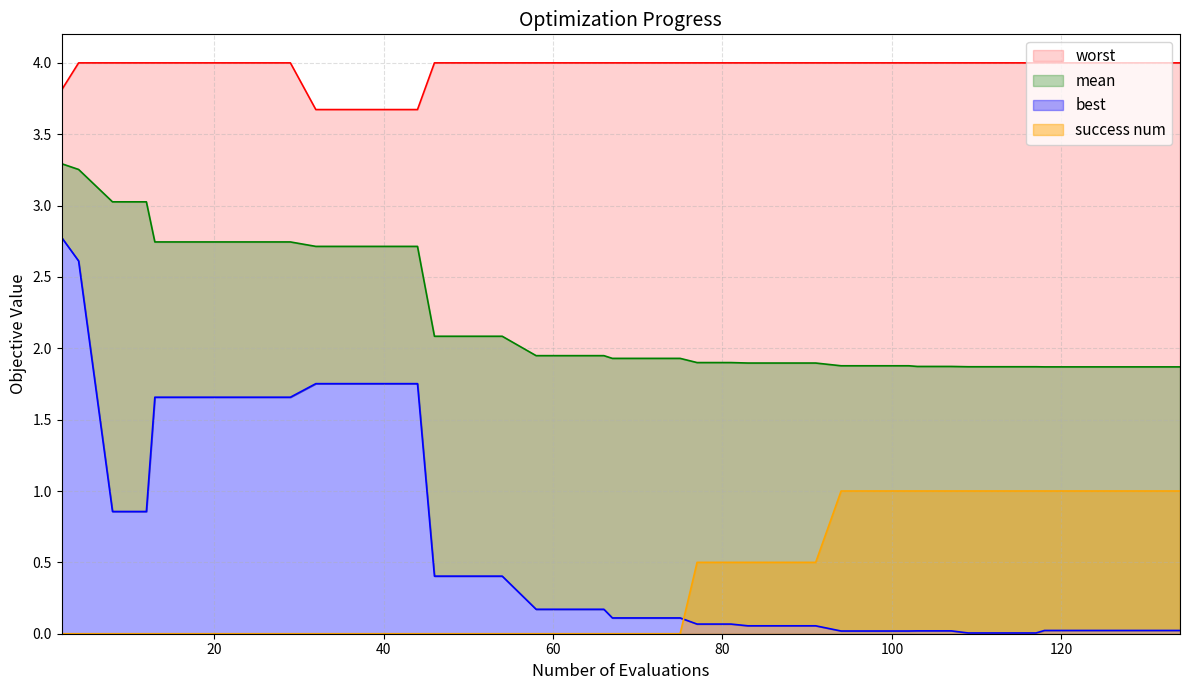

Reading left to right, transcribe all the data shown in this chart.

mean: 3.3	3.3	3.0	3.0	2.7	2.7	2.7	2.7	2.7	2.7	2.7	2.7	2.7	2.1	2.1	2.1	1.9	1.9	1.9	1.9	1.9	1.9	1.9	1.9	1.9	1.9	1.9	1.9	1.9	1.9	1.9	1.9	1.9	1.9	1.9	1.9	1.9	1.9	1.9	1.9
best: 2.8	2.6	0.9	0.9	1.7	1.7	1.7	1.7	1.7	1.8	1.8	1.8	1.8	0.4	0.4	0.4	0.2	0.2	0.2	0.1	0.1	0.1	0.1	0.1	0.1	0.1	0.1	0.0	0.0	0.0	0.0	0.0	0.0	0.0	0.0	0.0	0.0	0.0	0.0	0.0
worst: 3.8	4.0	4.0	4.0	4.0	4.0	4.0	4.0	4.0	3.7	3.7	3.7	3.7	4.0	4.0	4.0	4.0	4.0	4.0	4.0	4.0	4.0	4.0	4.0	4.0	4.0	4.0	4.0	4.0	4.0	4.0	4.0	4.0	4.0	4.0	4.0	4.0	4.0	4.0	4.0
success_num: 0.0	0.0	0.0	0.0	0.0	0.0	0.0	0.0	0.0	0.0	0.0	0.0	0.0	0.0	0.0	0.0	0.0	0.0	0.0	0.0	0.0	0.0	0.5	0.5	0.5	0.5	0.5	1.0	1.0	1.0	1.0	1.0	1.0	1.0	1.0	1.0	1.0	1.0	1.0	1.0